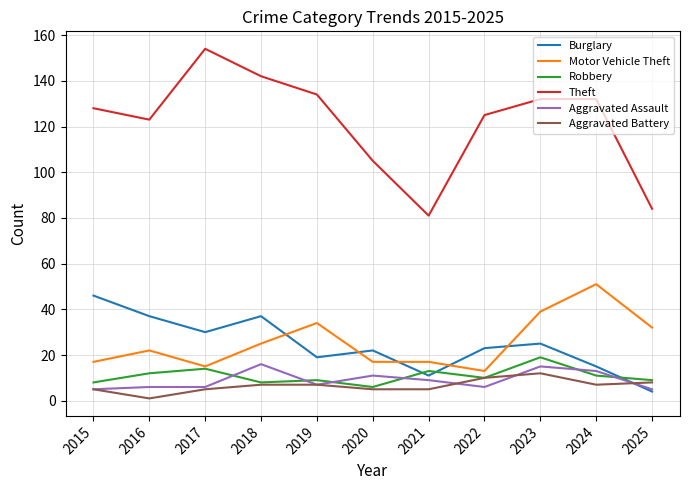

What is the maximum value for Aggravated Battery?

12